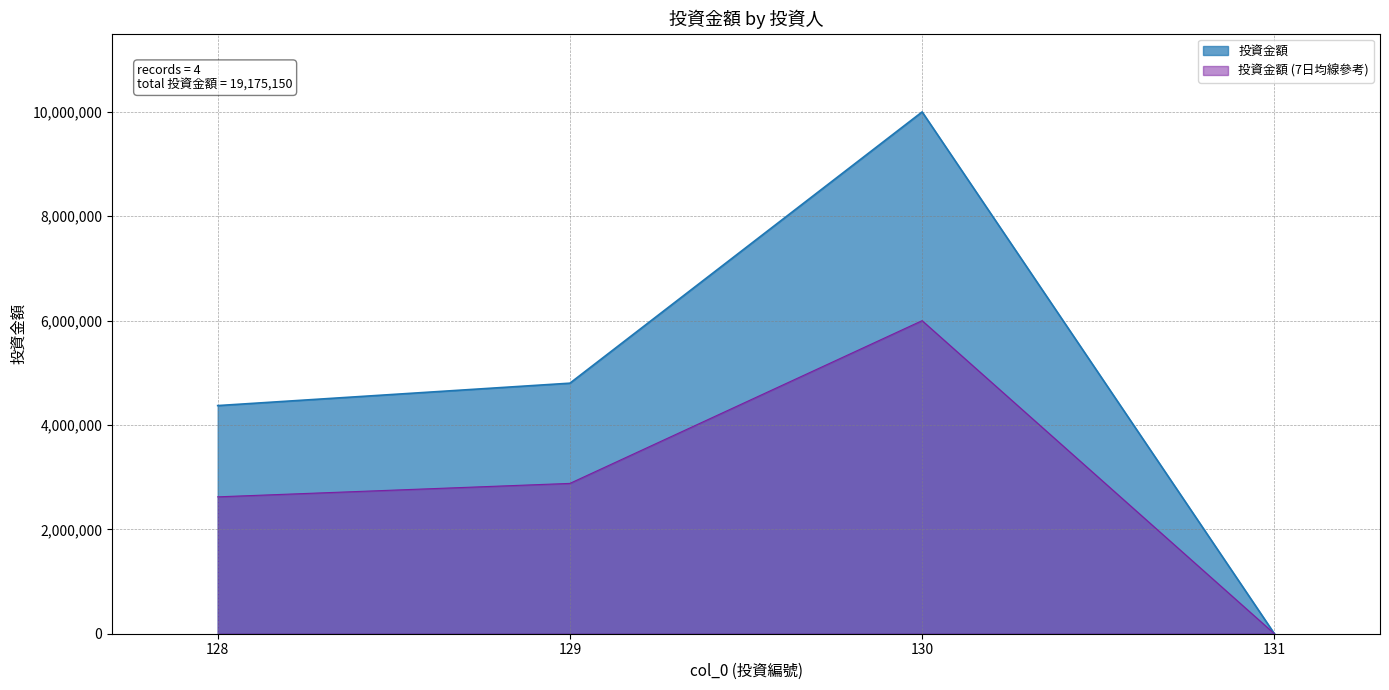

True or false: the data shows 1650 at 131.

True